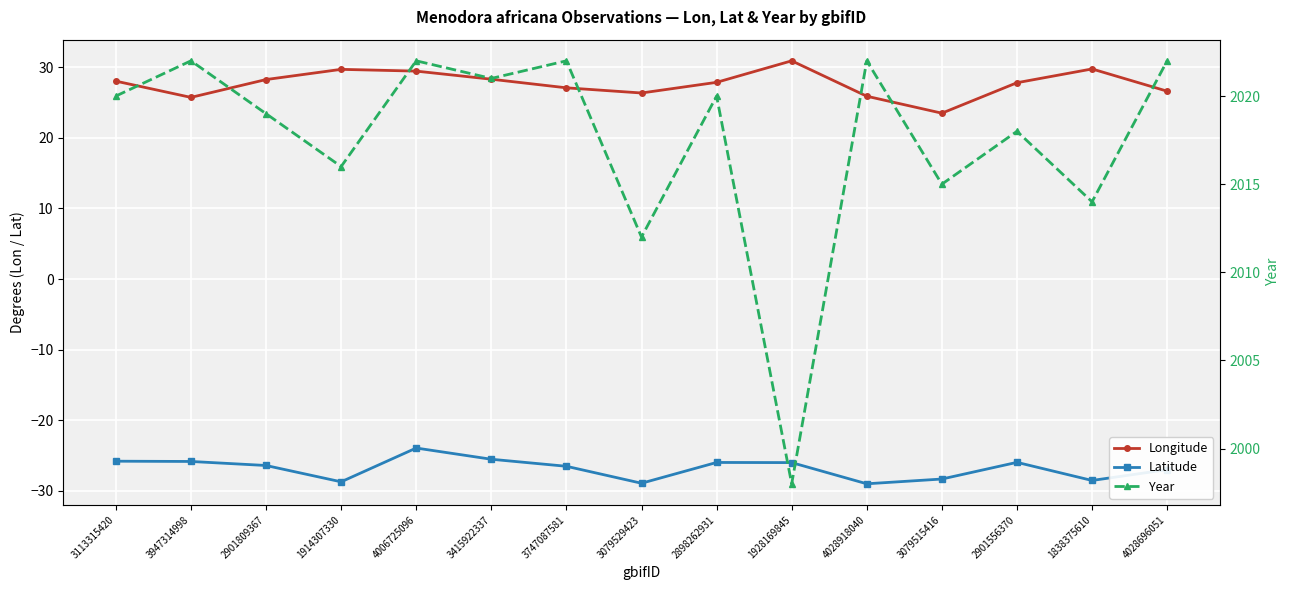

Where is the first local minimum for Latitude?

1914307330